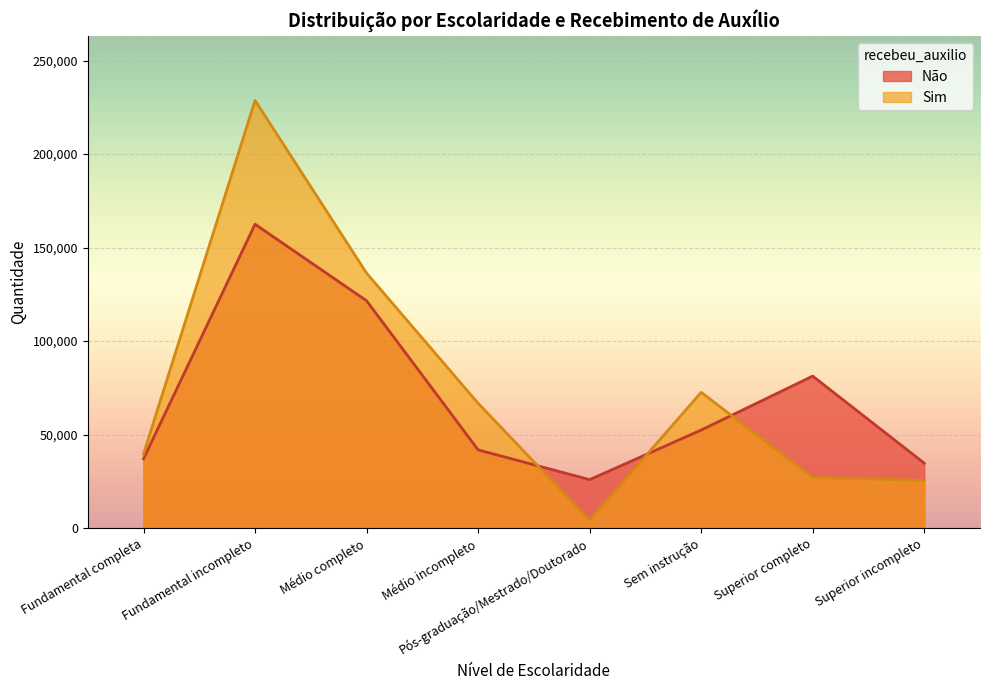

List the series in order of their peak value, highest first.

Sim, Não